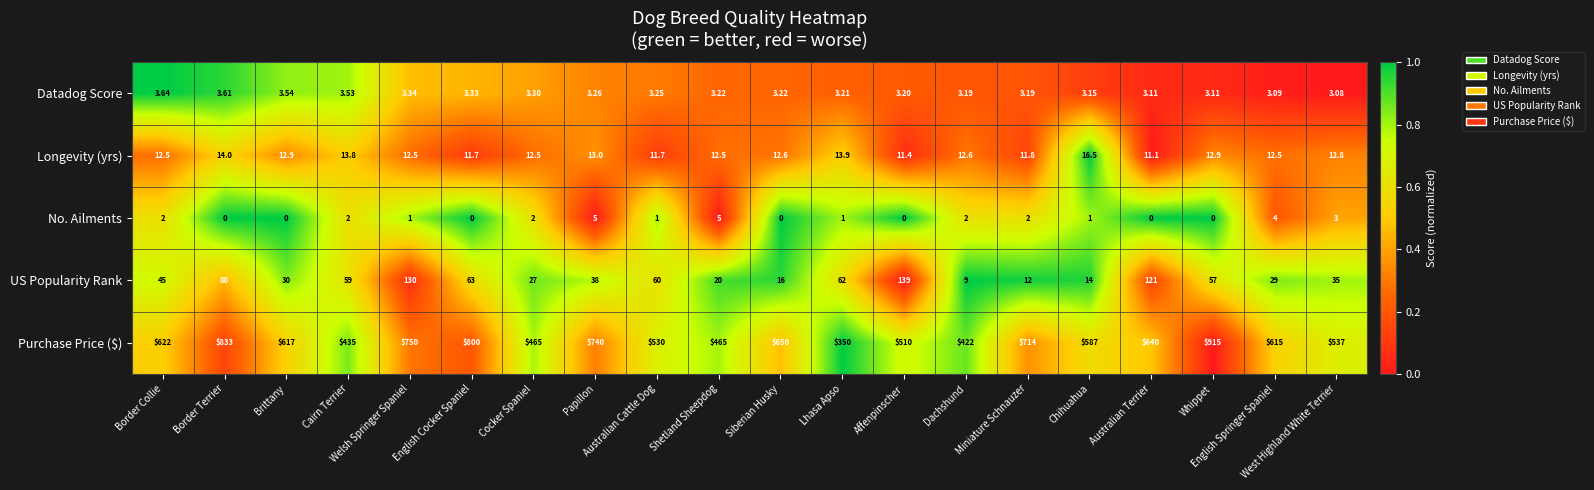

At Cocker Spaniel, list the series in order from largest to smallest.

Purchase Price ($), US Popularity Rank, Longevity (yrs), Datadog Score, No. Ailments